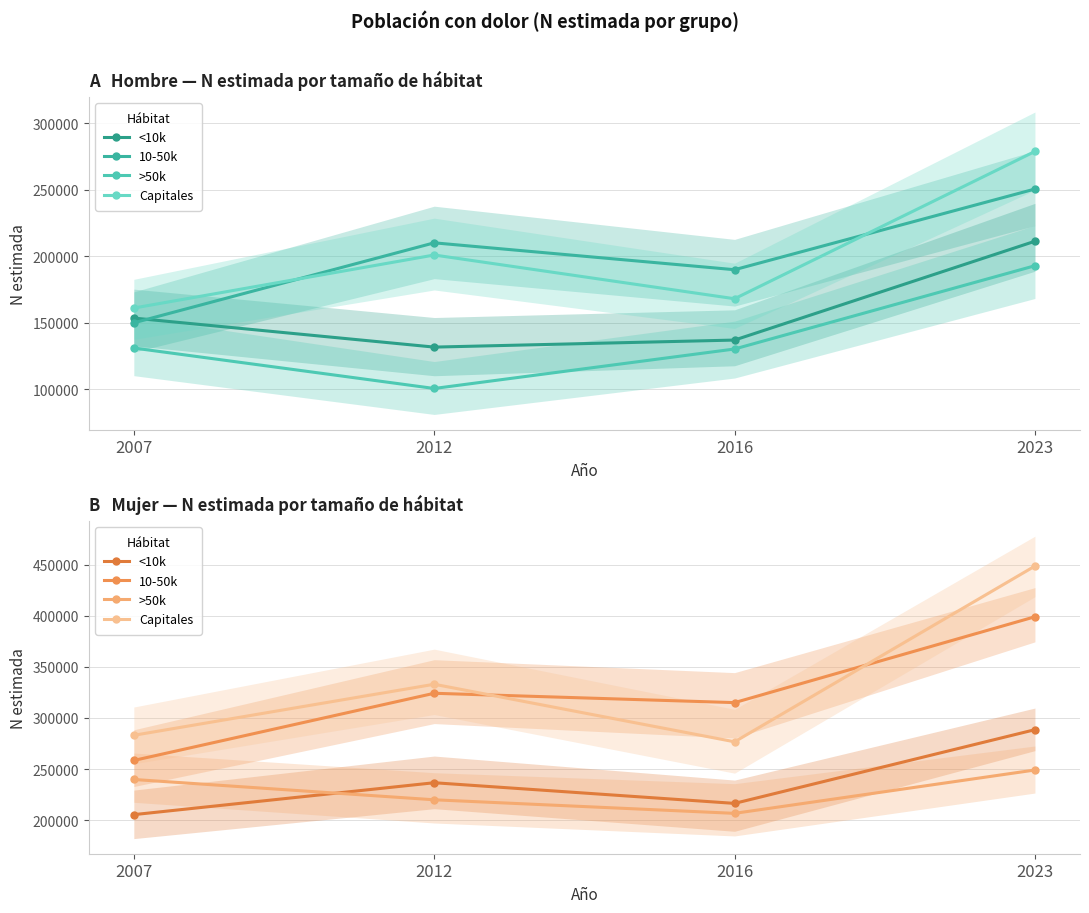

What is the sum of all >50k values?

915534